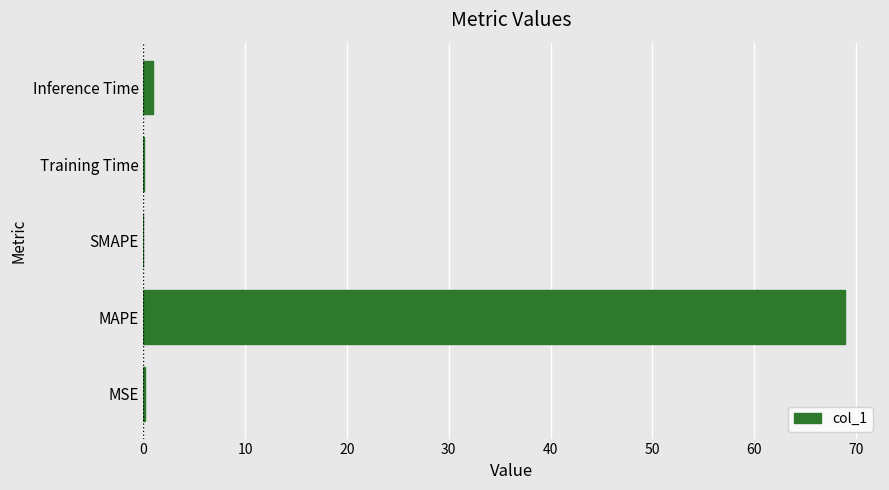

The value at SMAPE is -25.8. True or false?

False